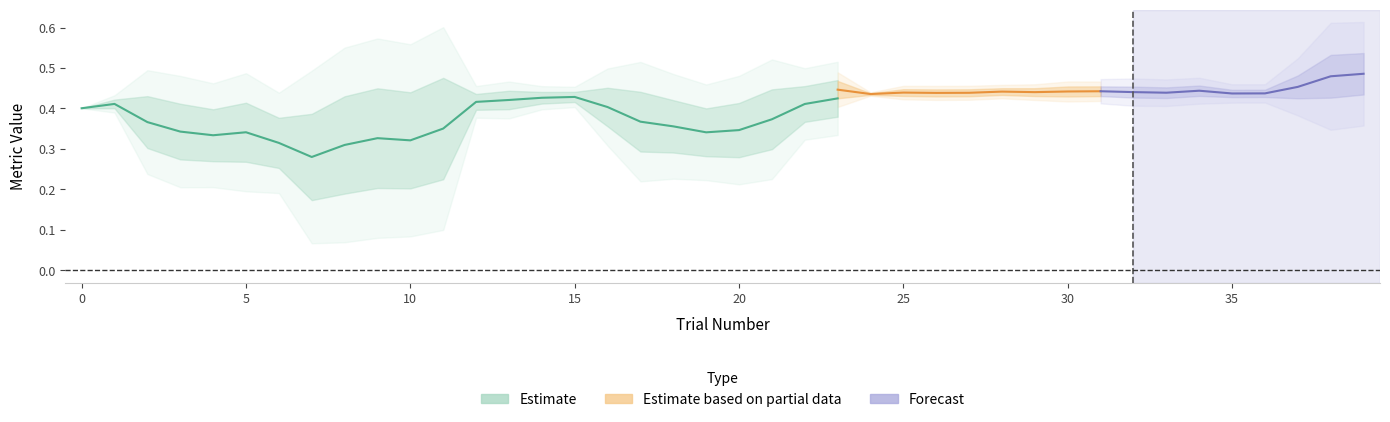

Does the chart display data point markers on the line(s)?

No